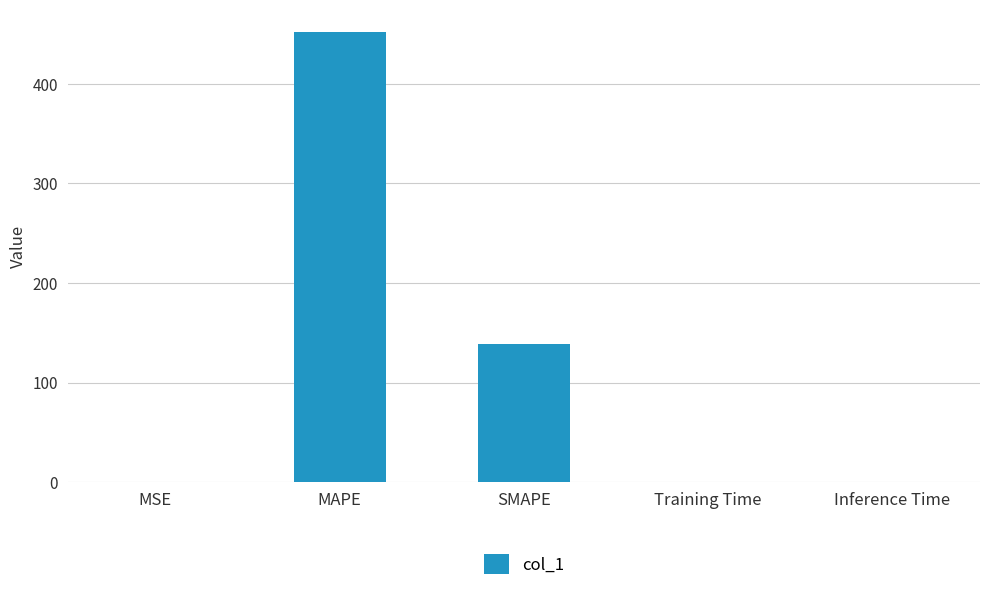

Is it true that the value at MSE is 0.6?

True